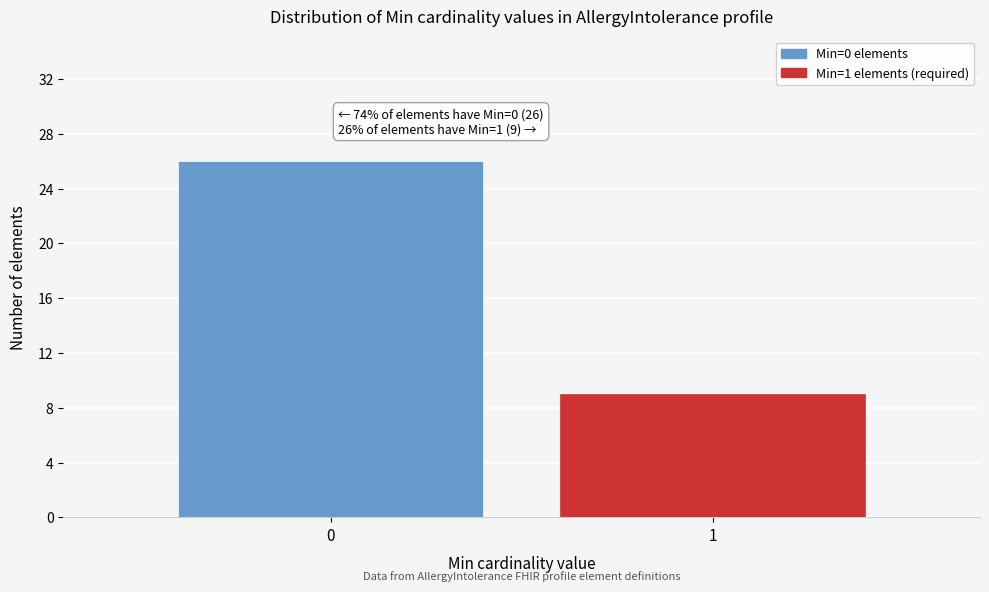

Reading left to right, transcribe all the data shown in this chart.

26	9